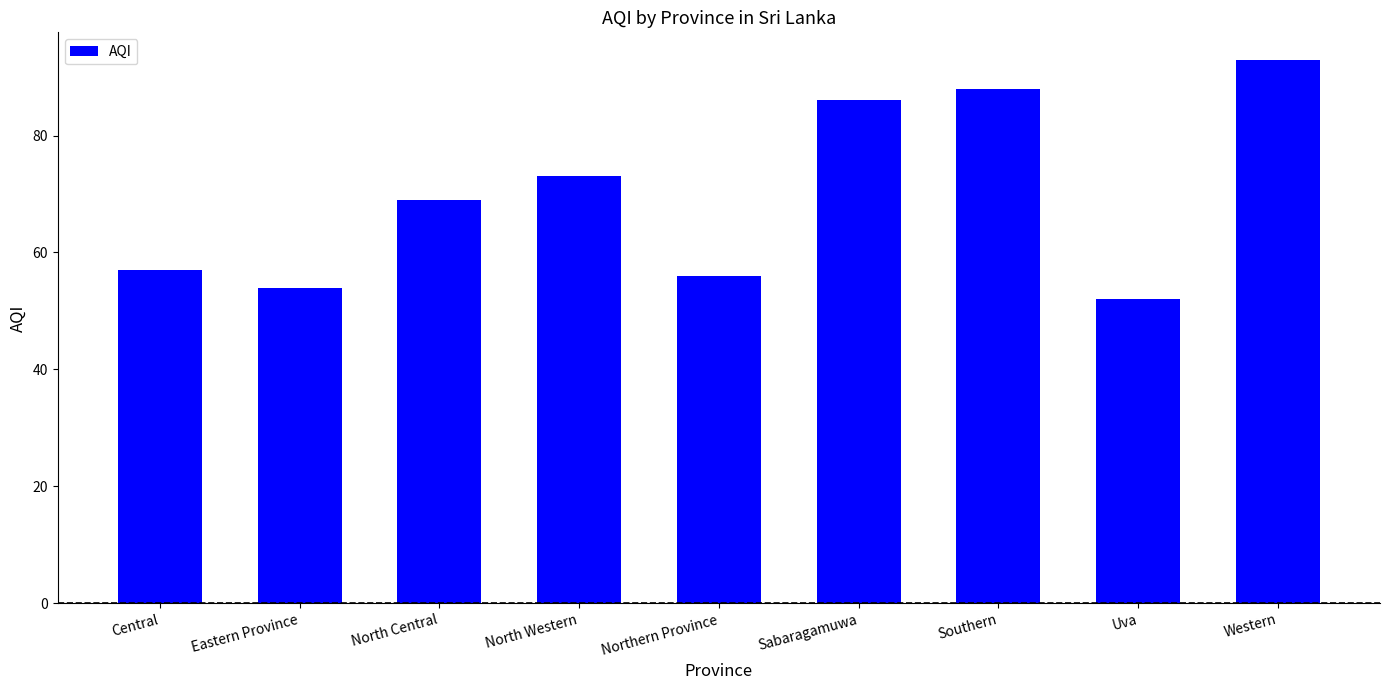

What is the difference between the values at North Western and Sabaragamuwa?

13